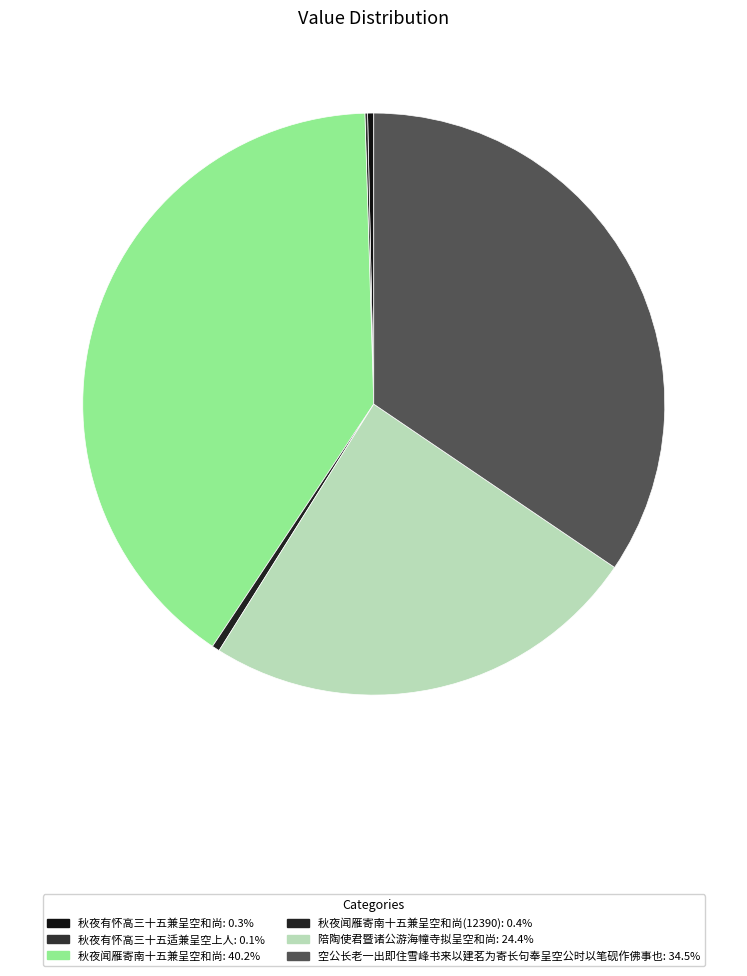

How many slices are in this pie chart?

6